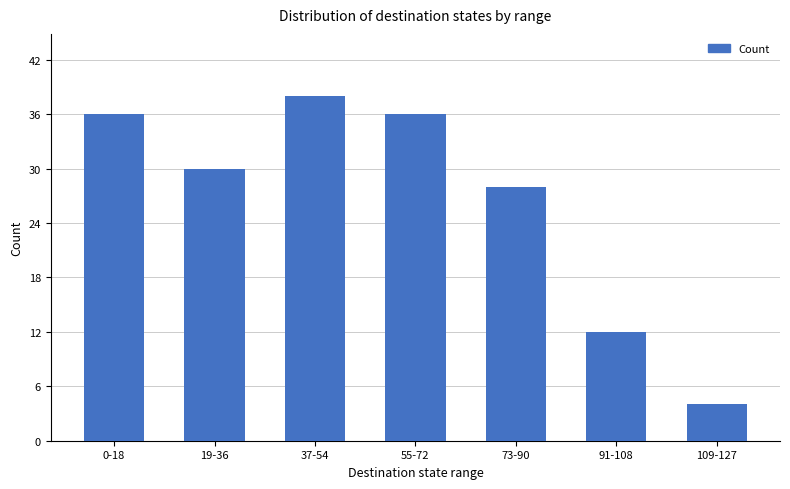

Are the bars grouped side by side (vs. stacked)?

No